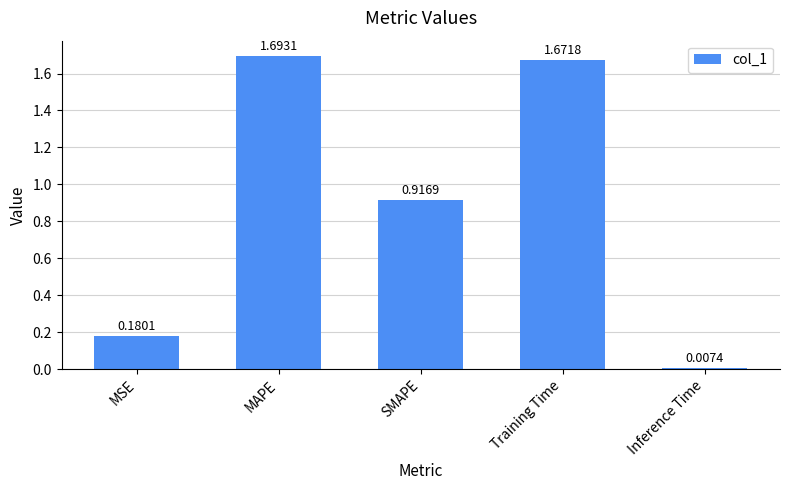

What is the label of the 1st bar from the right?

Inference Time